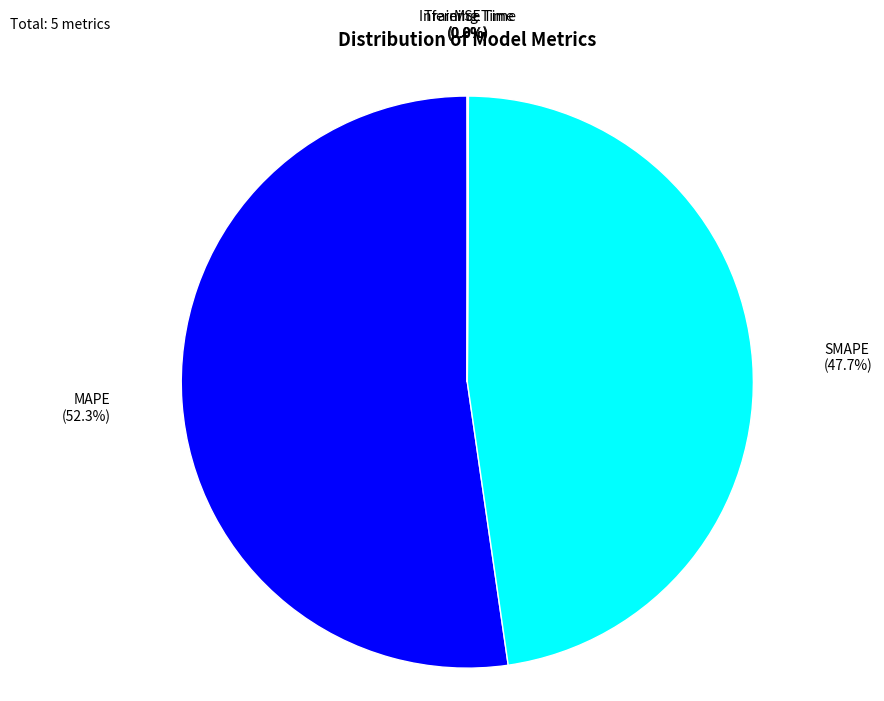

Does any single category account for the majority?

Yes